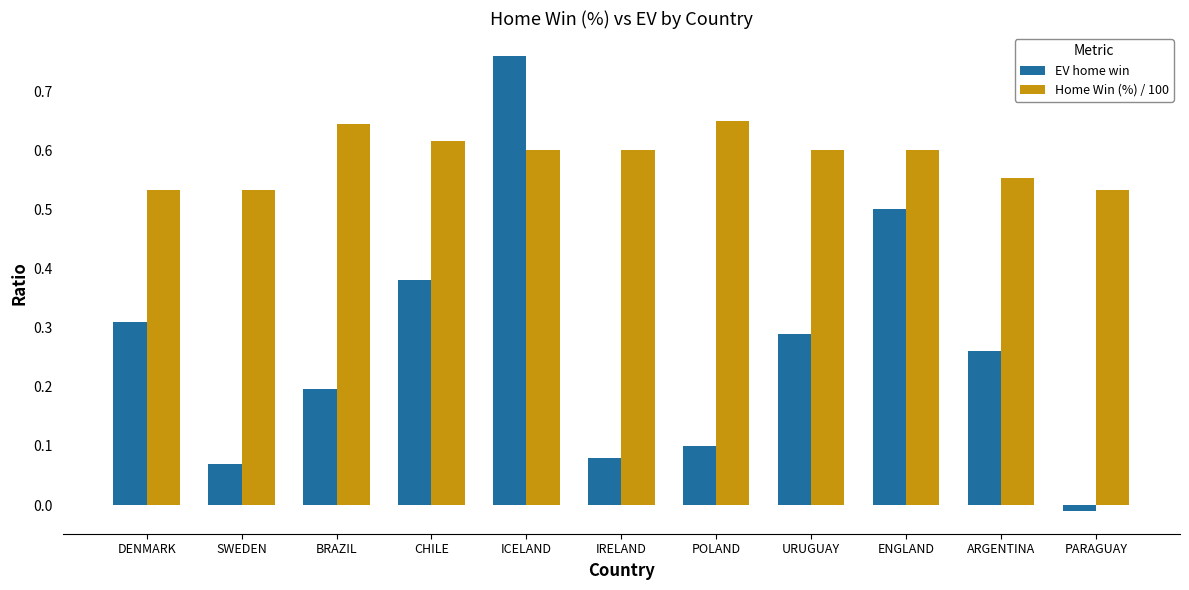

The EV home win series shows 0.0 at BRAZIL. True or false?

False